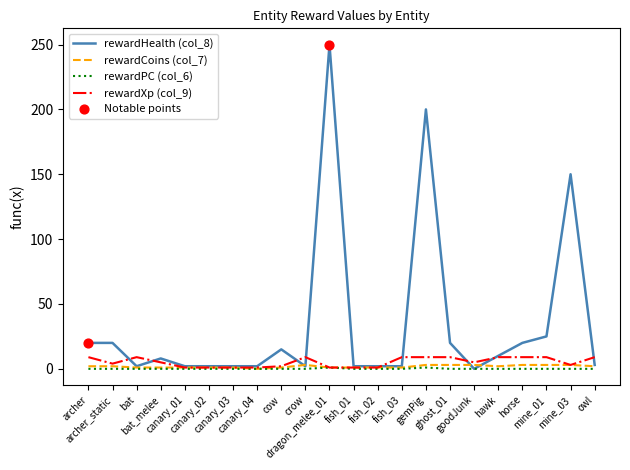

What is the maximum value shown in the chart?

250